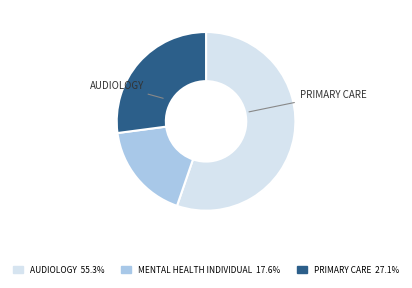

Does any single category account for the majority?

Yes